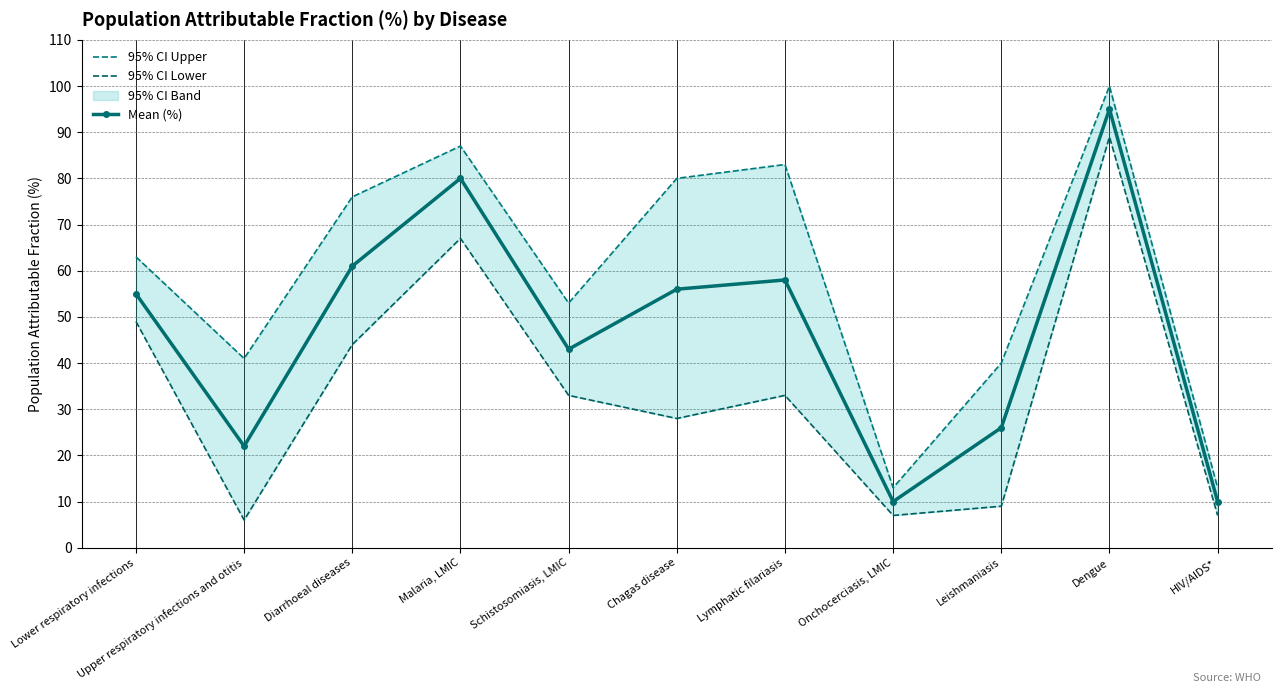

What is the maximum value for 95% CI Lower?

89